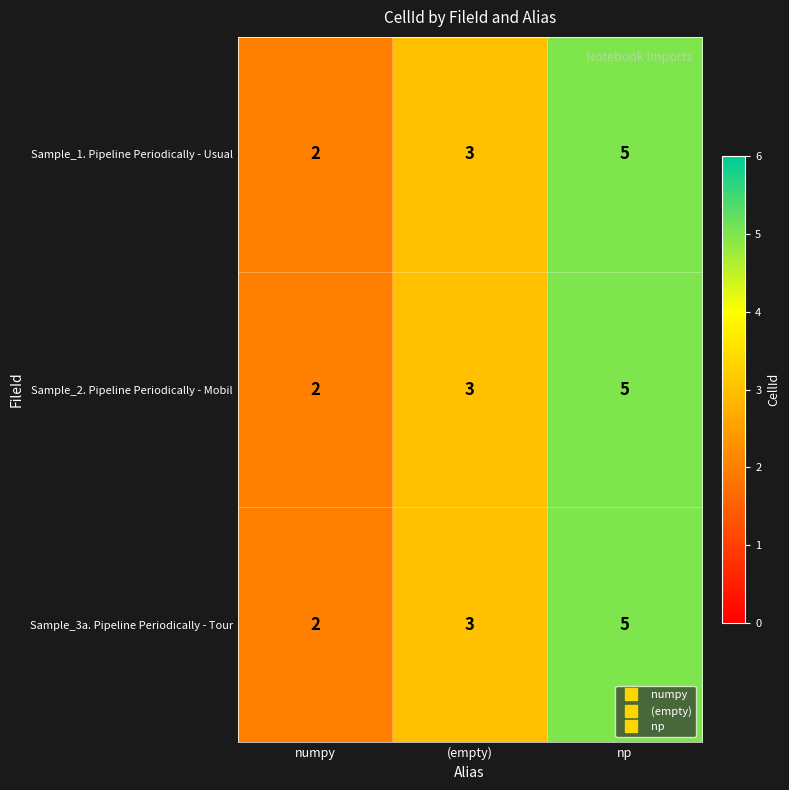

What is the average value of the Sample_1. Pipeline Periodically - Usual series?

3